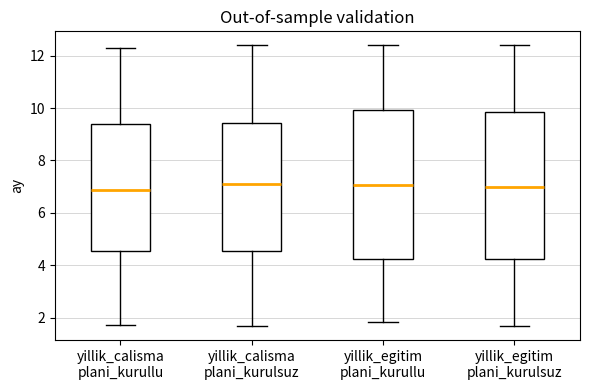

Where is the upper edge of the box for yillik_egitim plani_kurulsuz on the y-axis? The values are not printed on the chart, so give them approximately, as read against the axis.

9.8